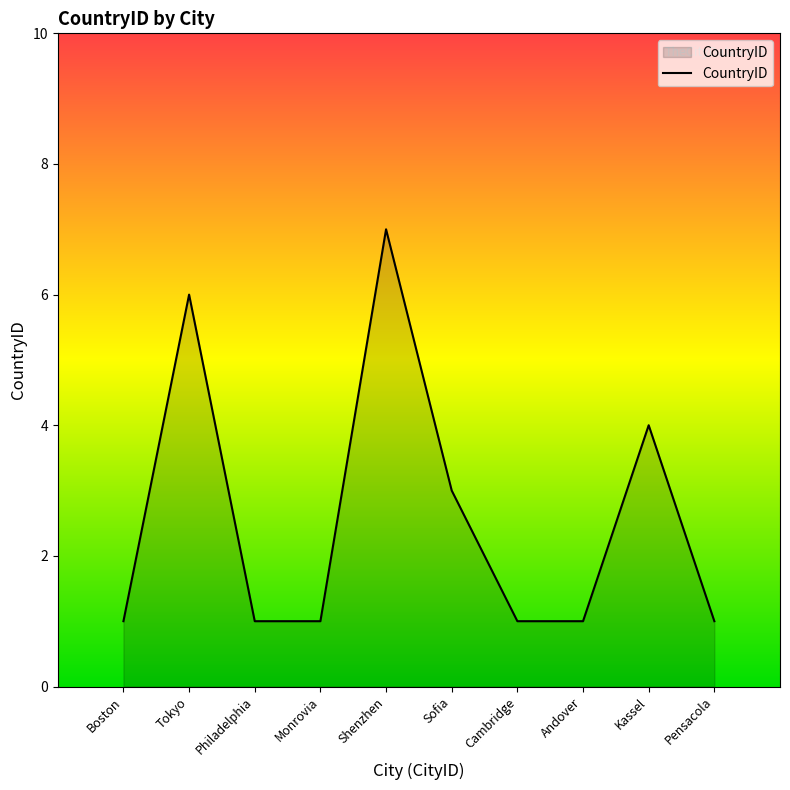

Reading left to right, what are all the values shown in this chart?

Boston=1	Tokyo=6	Philadelphia=1	Monrovia=1	Shenzhen=7	Sofia=3	Cambridge=1	Andover=1	Kassel=4	Pensacola=1